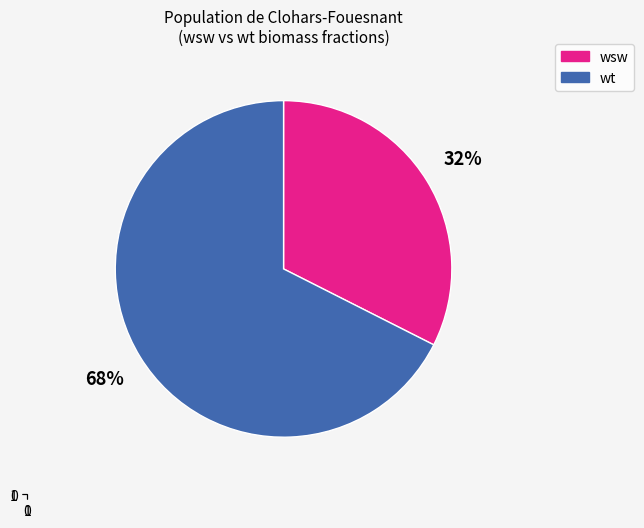

Does any single category account for the majority?

Yes